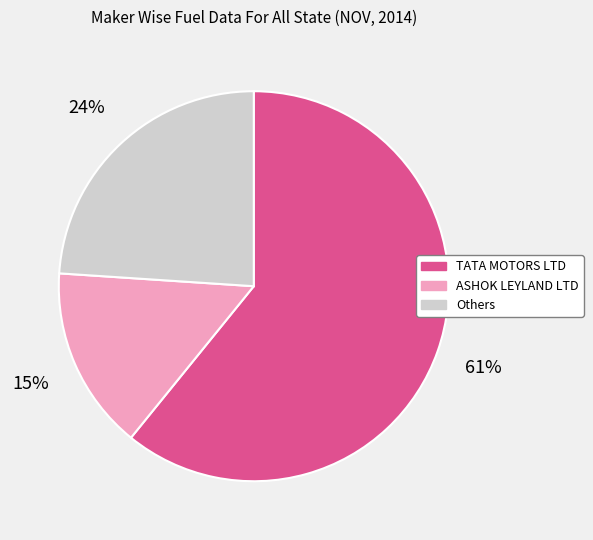

Which has a higher value, ASHOK LEYLAND LTD or TATA MOTORS LTD?

TATA MOTORS LTD